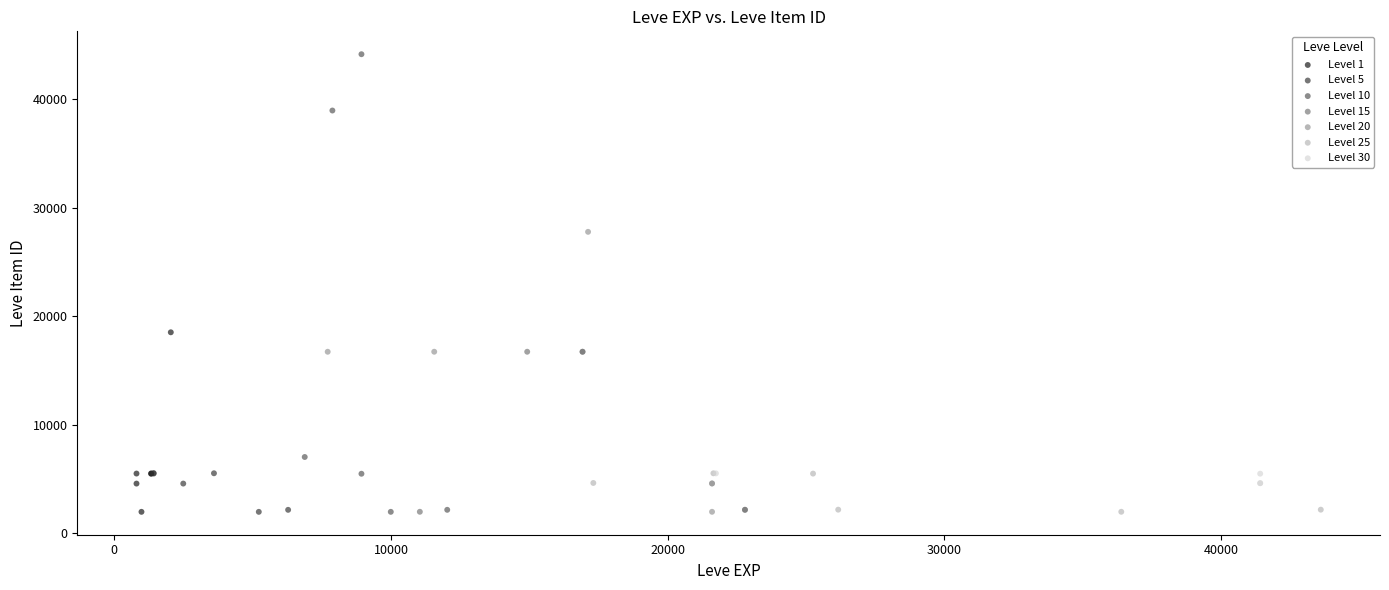

Which series has the largest Y range (max minus min)?

Level 10